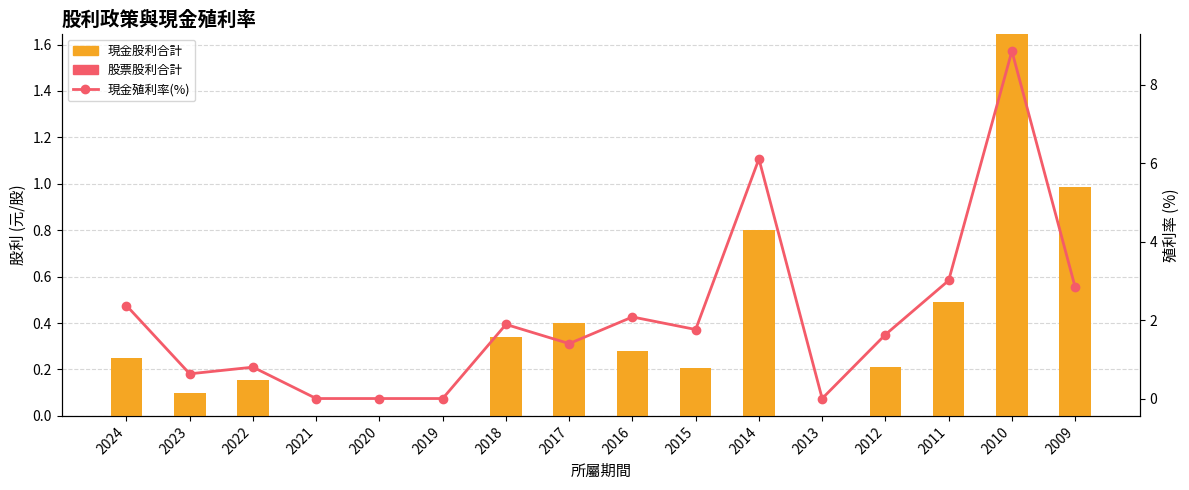

How many series are shown in this chart?

3